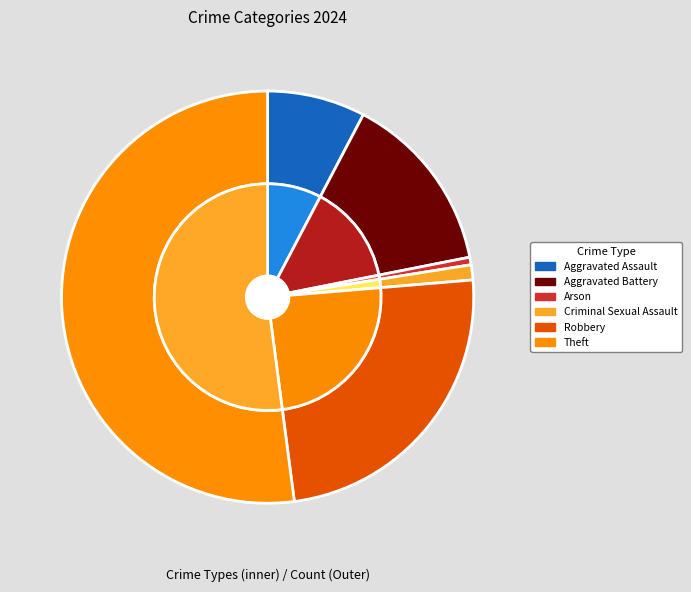

Rank the categories by value from lowest to highest.

Arson, Criminal Sexual Assault, Aggravated Assault, Aggravated Battery, Robbery, Theft